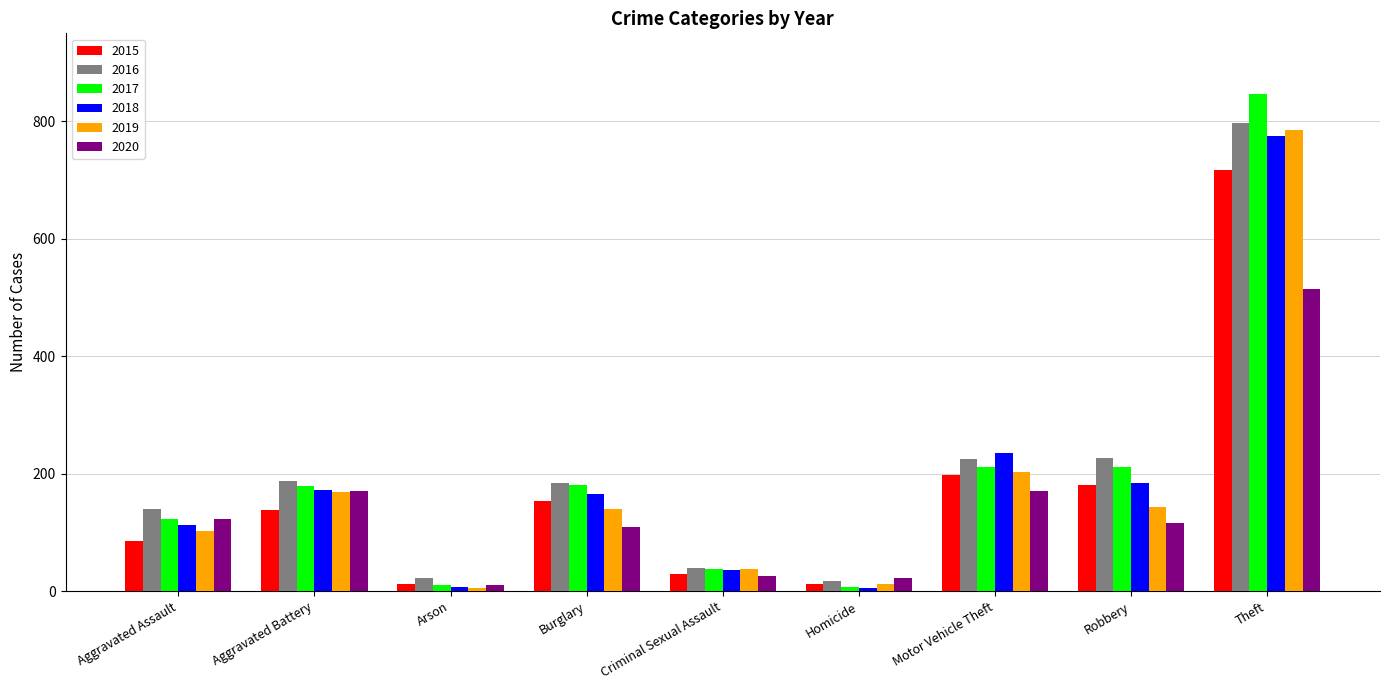

The value of 2017 at Theft is 847. True or false?

True